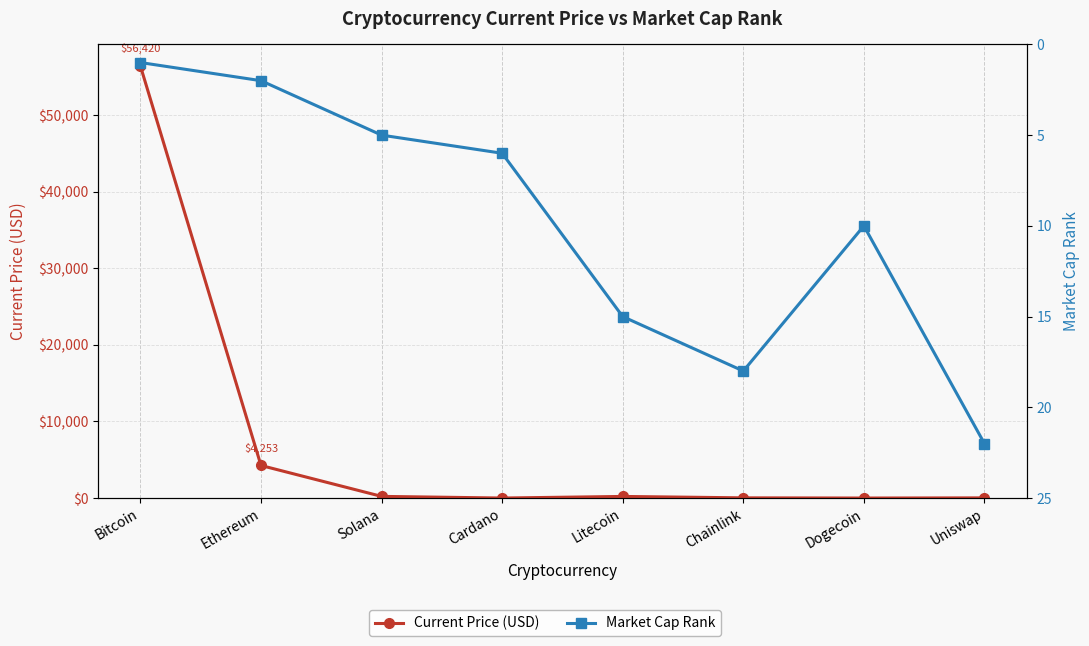

What is the difference between the maximum and minimum values in the Current Price (USD) series?

56419.8